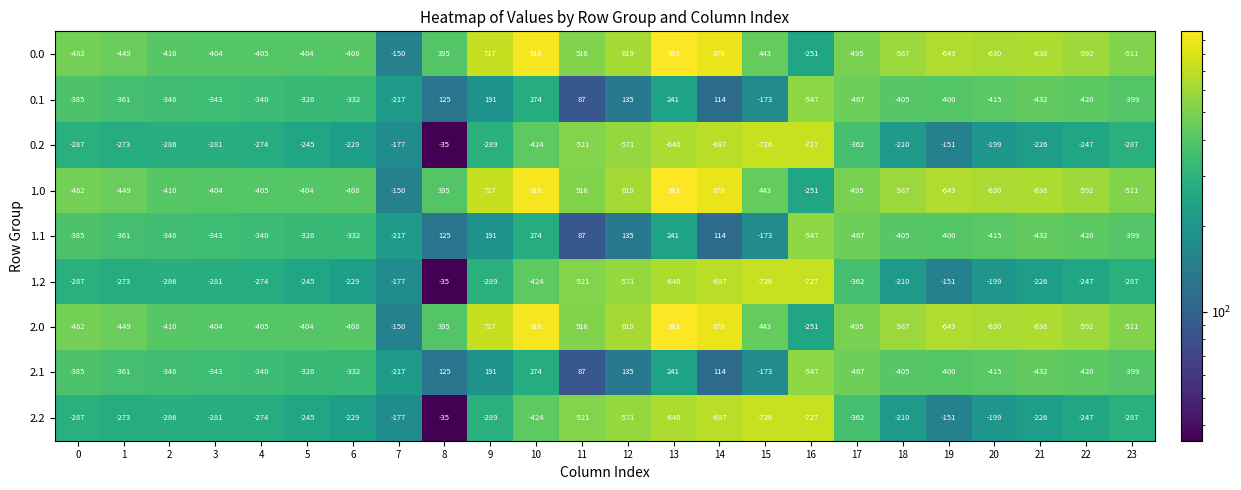

What is the total value across all series at 22?

-3777